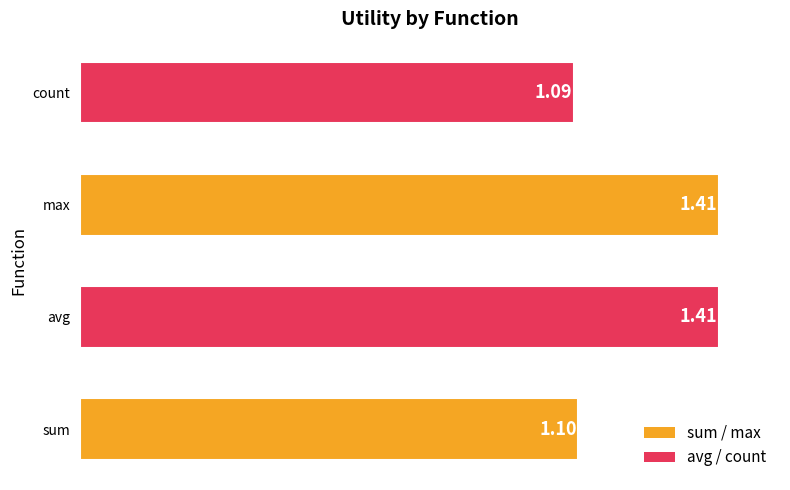

Between sum and max, which is larger?

max